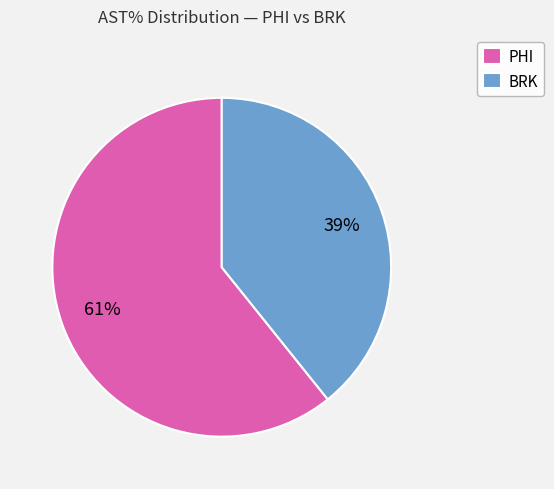

To the nearest percent, what portion does PHI represent?

61%